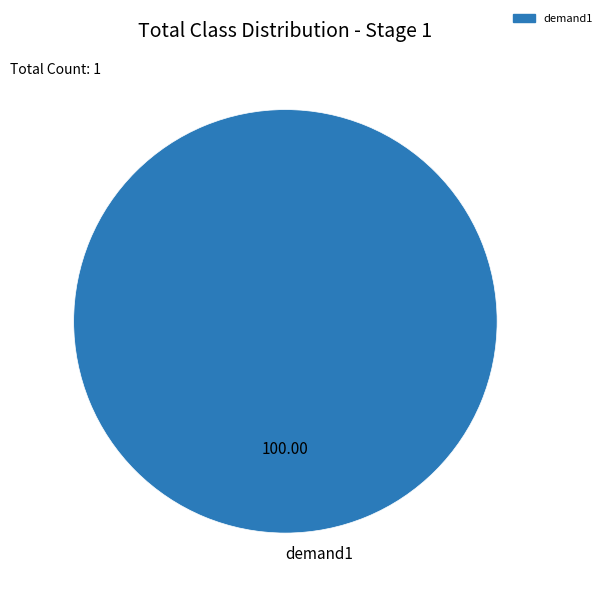

Does demand1 represent more than half of the total?

Yes